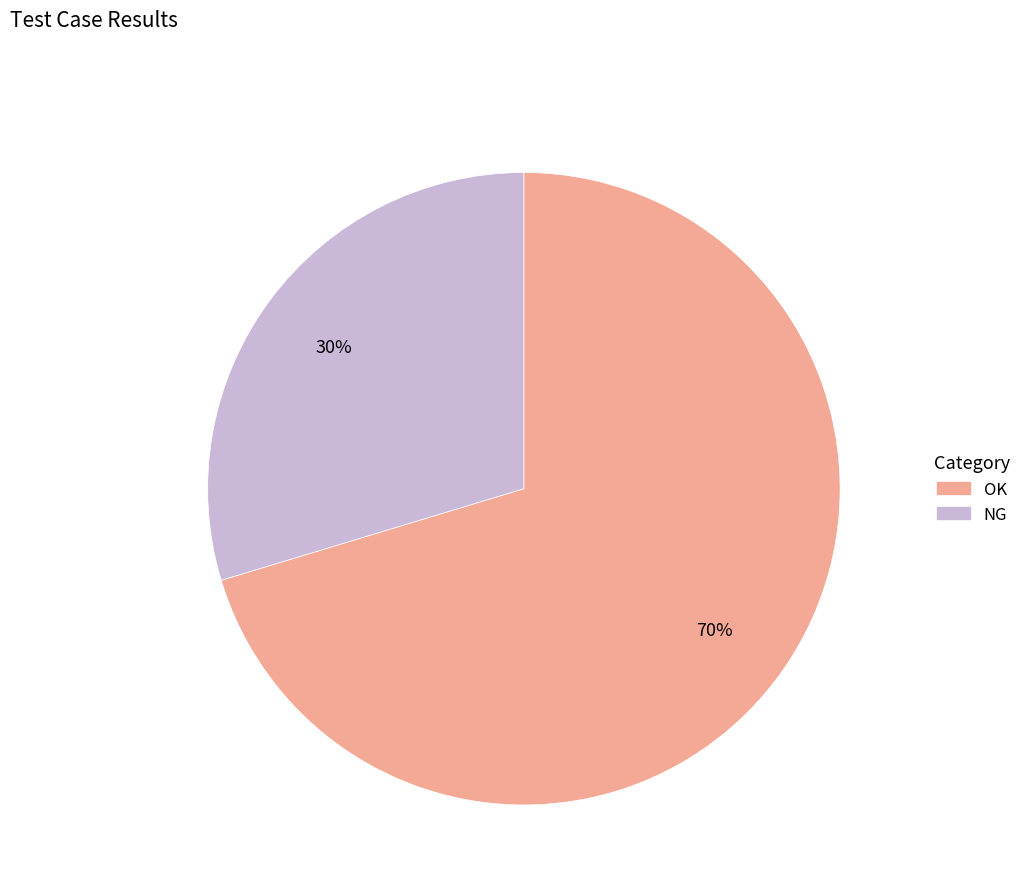

What percentage is the NG slice, to the nearest percent?

30%